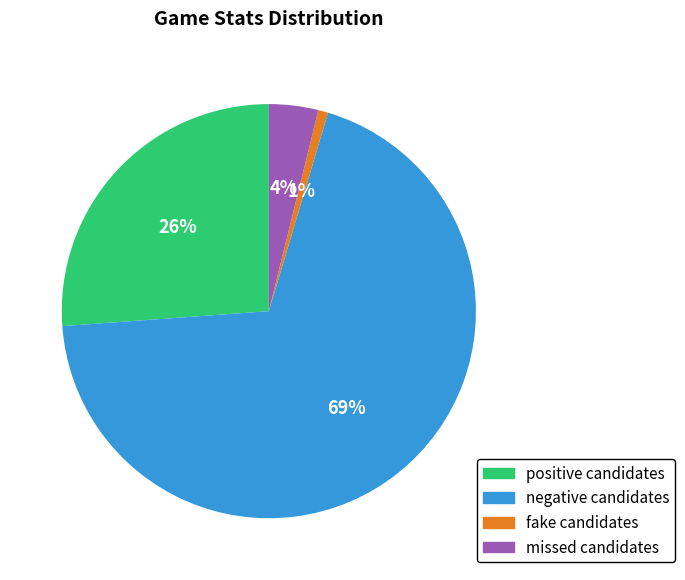

What percentage is the missed candidates slice, to the nearest percent?

4%